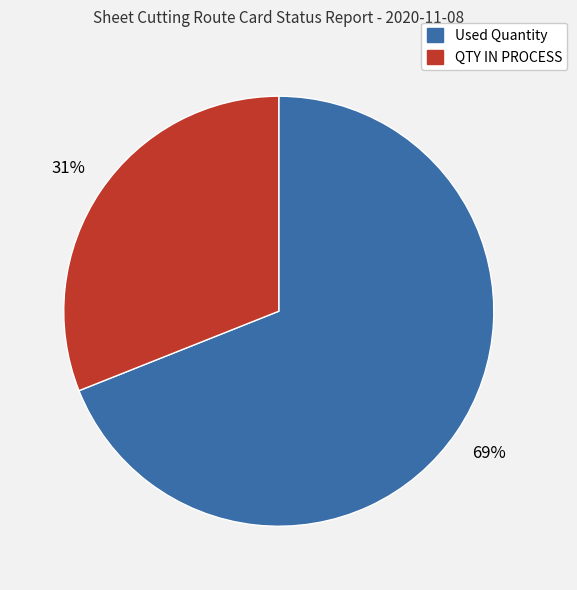

Does any single category account for the majority?

Yes